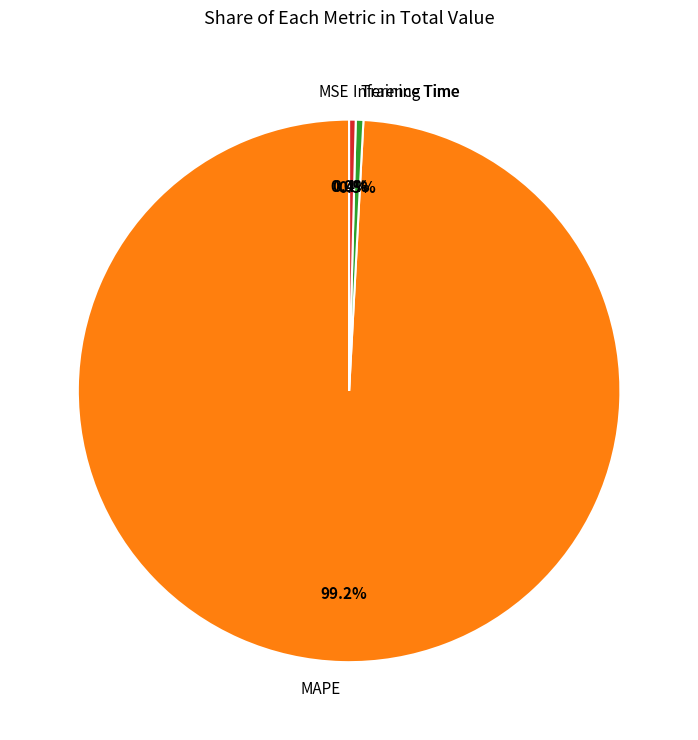

To the nearest percent, what is the average slice percentage?

25%